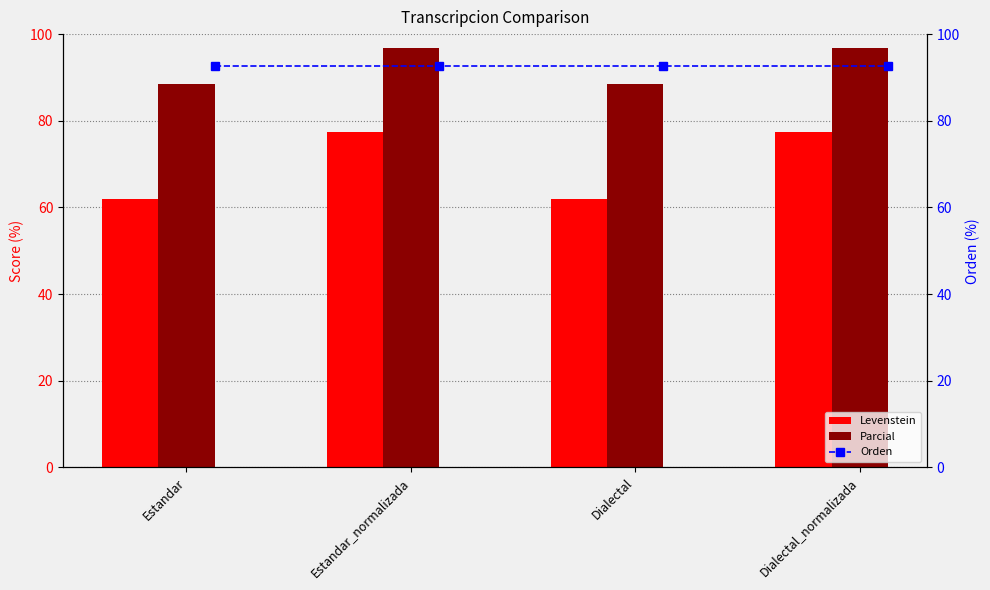

Where does the Parcial series first go above 96?

Estandar_normalizada